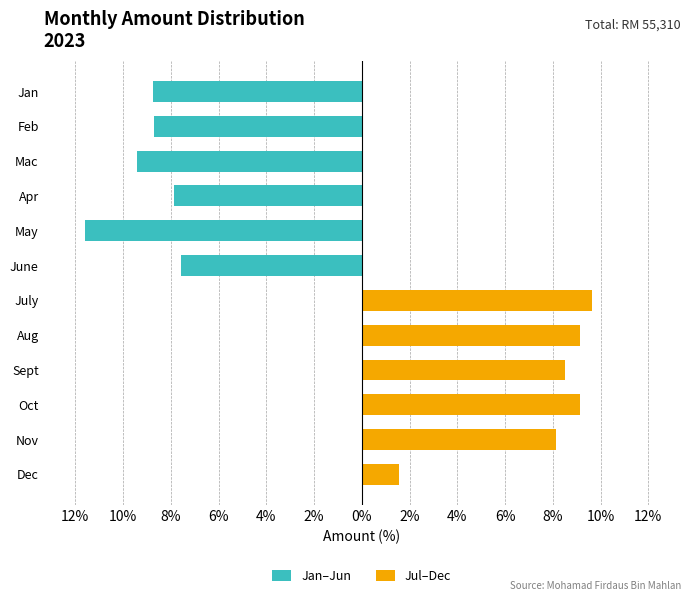

What is the value of the Jan–Jun bar at the 2nd from the left?

-8.7